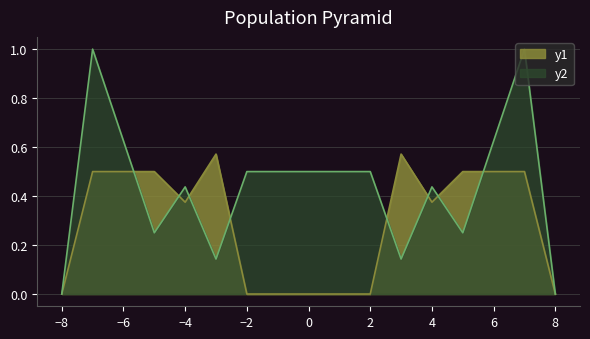

What is the total value across all series at 2?

0.5